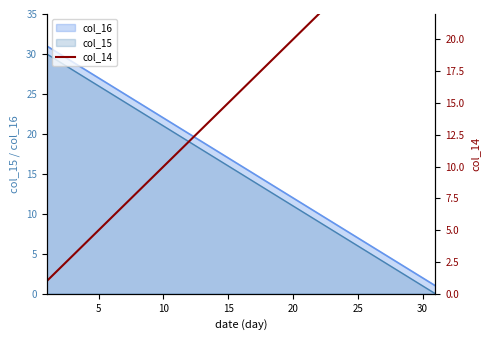

True or false: col_16 and col_15 intersect in this chart.

False